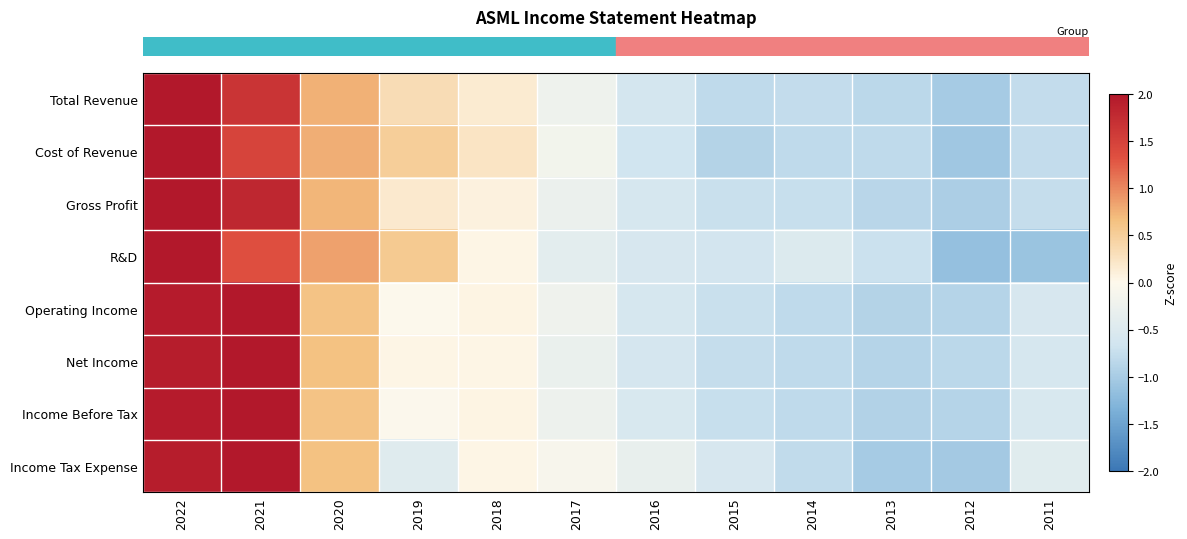

Reading right to left, transcribe all the data shown in this chart.

row_0: -0.8	-1.0	-0.8	-0.8	-0.8	-0.6	-0.2	0.2	0.3	0.8	1.6	2.1
row_1: -0.8	-1.0	-0.8	-0.8	-0.9	-0.7	-0.2	0.2	0.5	0.8	1.5	2.2
row_2: -0.8	-1.0	-0.8	-0.7	-0.7	-0.6	-0.3	0.1	0.2	0.7	1.8	2.1
row_3: -1.1	-1.1	-0.7	-0.5	-0.6	-0.6	-0.4	0.0	0.6	0.9	1.4	2.2
row_4: -0.6	-0.9	-0.9	-0.8	-0.7	-0.6	-0.2	0.1	-0.0	0.6	2.1	1.9
row_5: -0.6	-0.8	-0.9	-0.8	-0.8	-0.6	-0.3	0.0	0.0	0.6	2.1	1.9
row_6: -0.6	-0.9	-0.9	-0.8	-0.7	-0.6	-0.2	0.1	-0.0	0.6	2.1	1.9
row_7: -0.4	-1.0	-1.0	-0.8	-0.6	-0.3	-0.1	0.0	-0.5	0.6	2.1	1.9